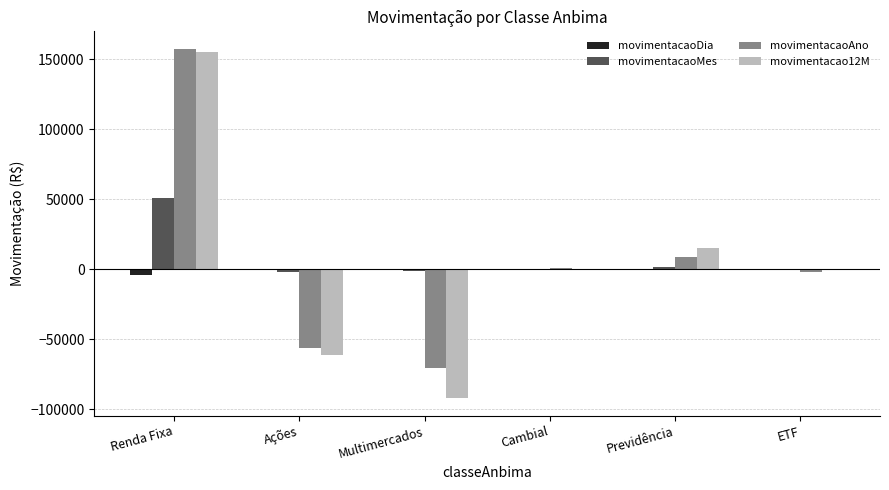

Which category has the highest value across all series?

Renda Fixa